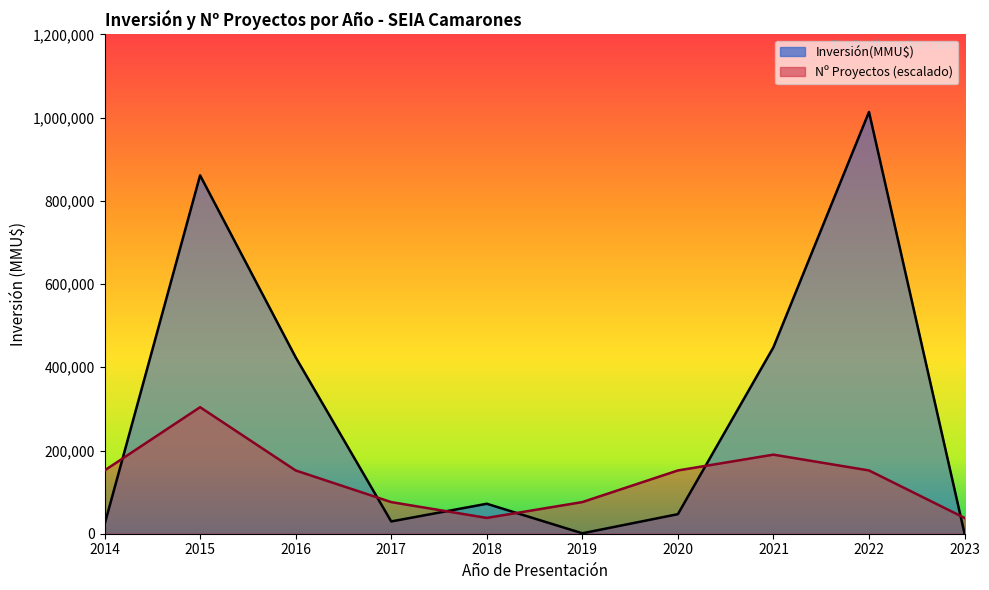

What is the maximum value shown in the chart?

1013709.0